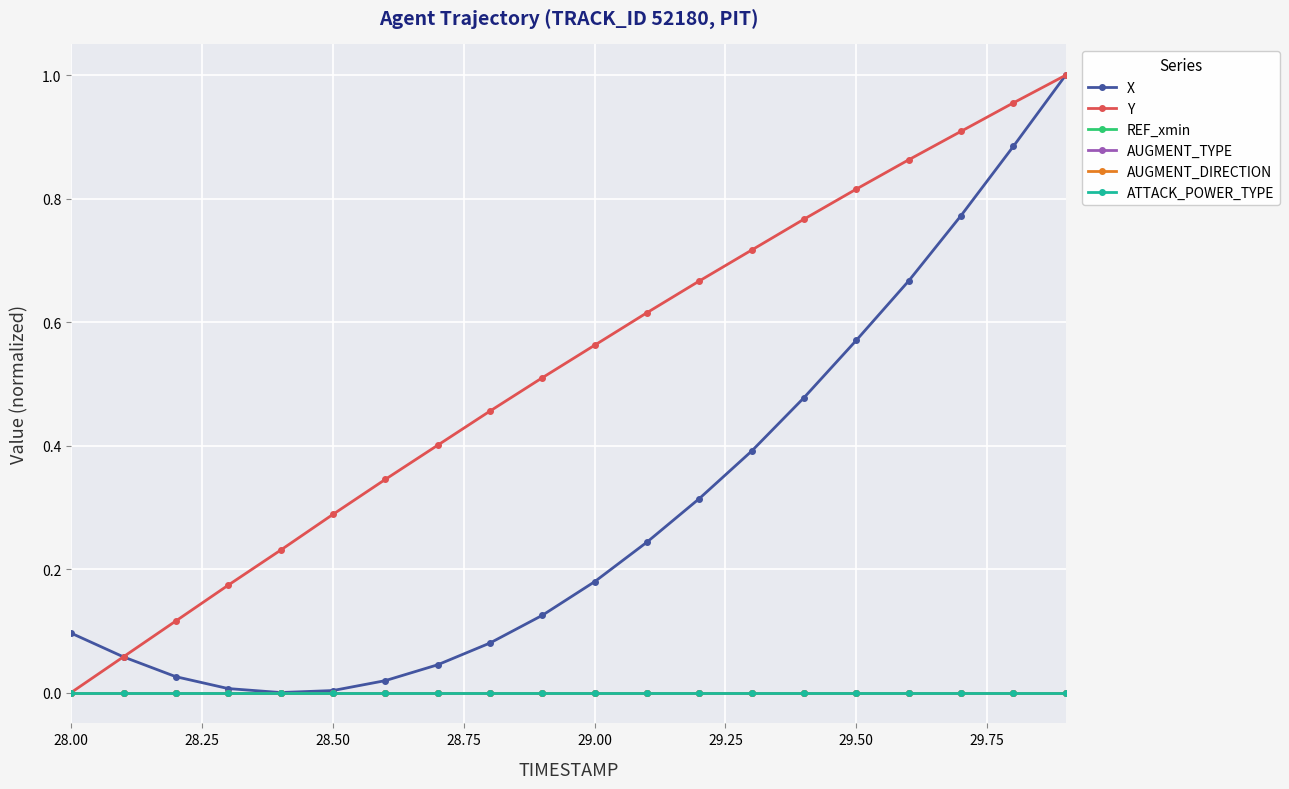

Where is REF_xmin nearest to the value 0?

28.00